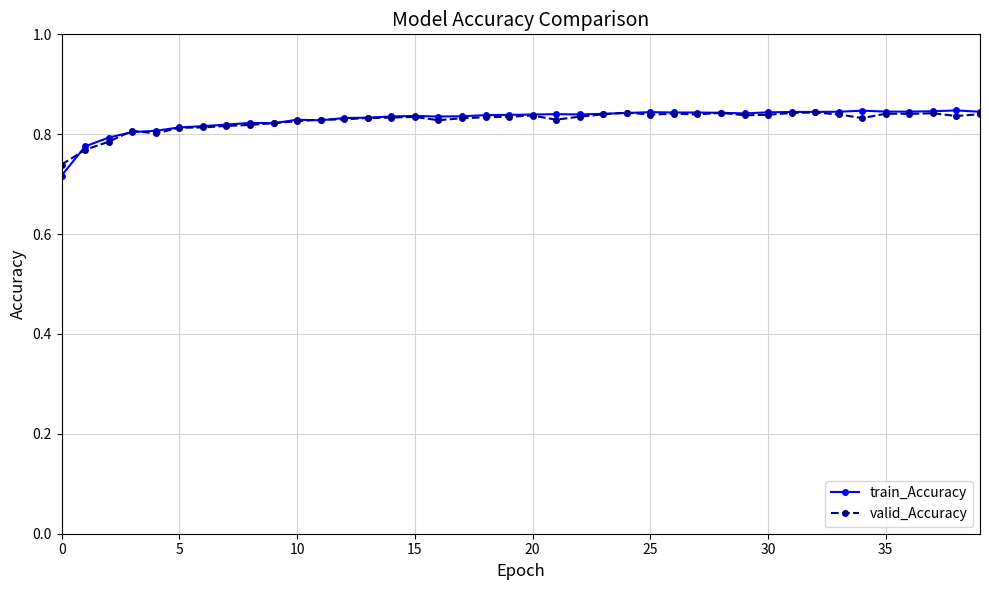

Count the number of data series in this chart.

2